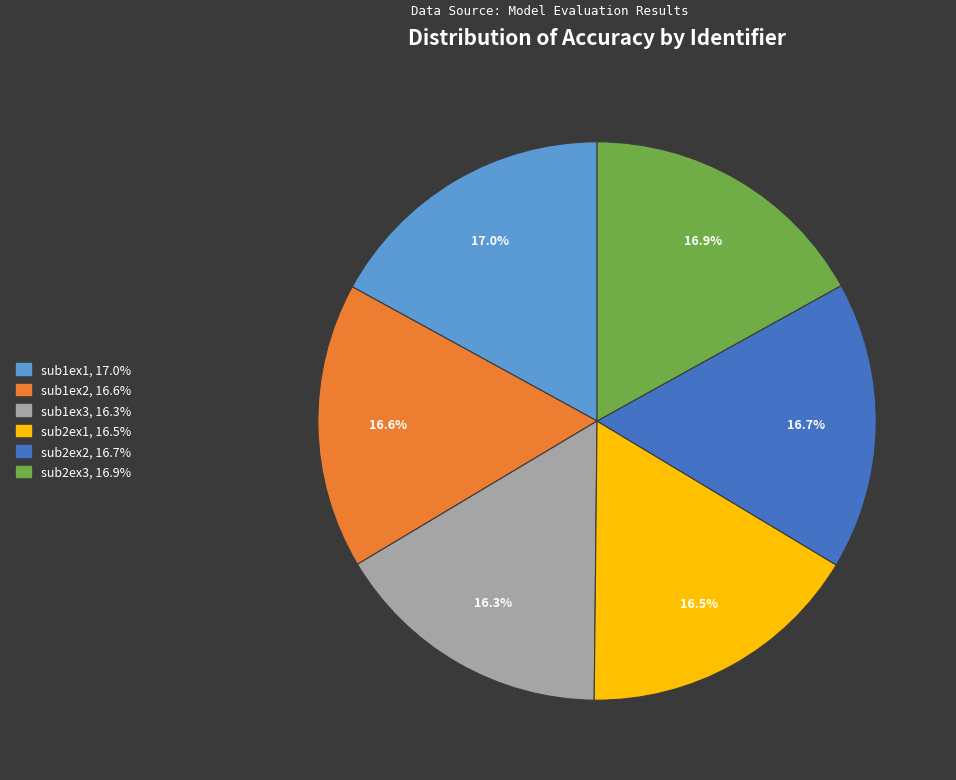

Is it true that sub2ex3 is 17% of the pie?

True